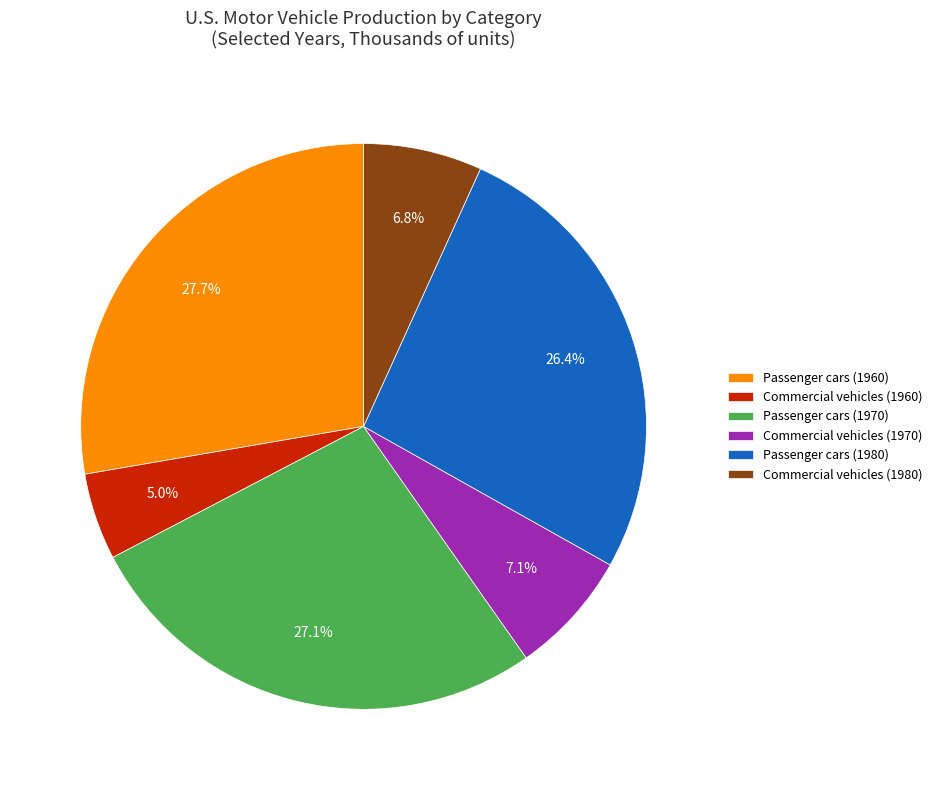

Is there any slice that represents more than half of the pie?

No